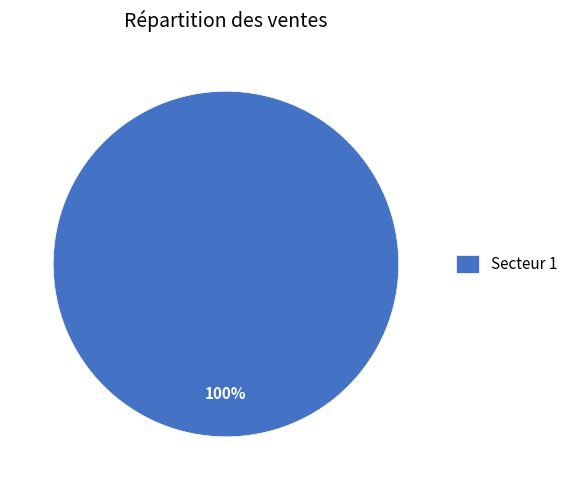

Rank the categories by value from highest to lowest.

Secteur 1